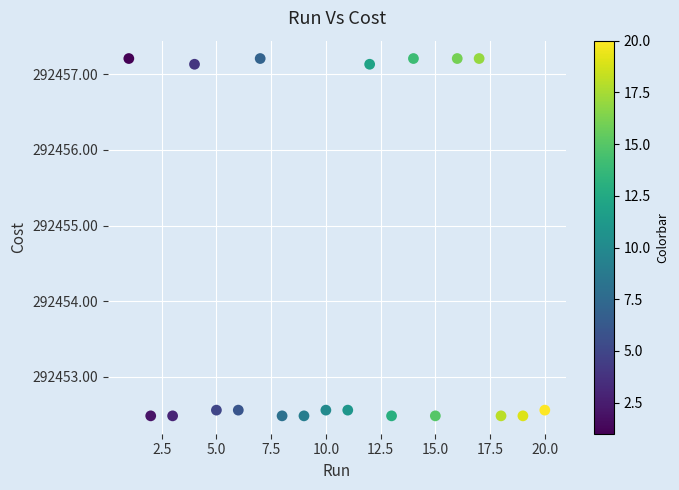

What is the range of Y values (max minus min)?

4.7